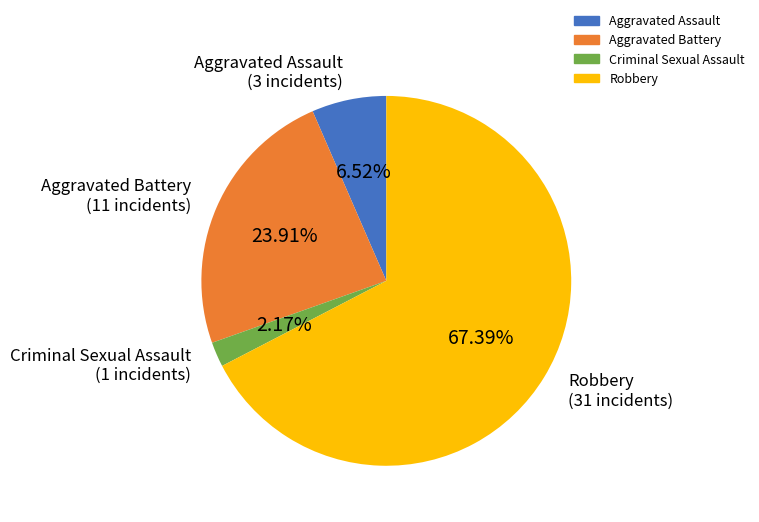

Between Aggravated Assault and Aggravated Battery, which is larger?

Aggravated Battery